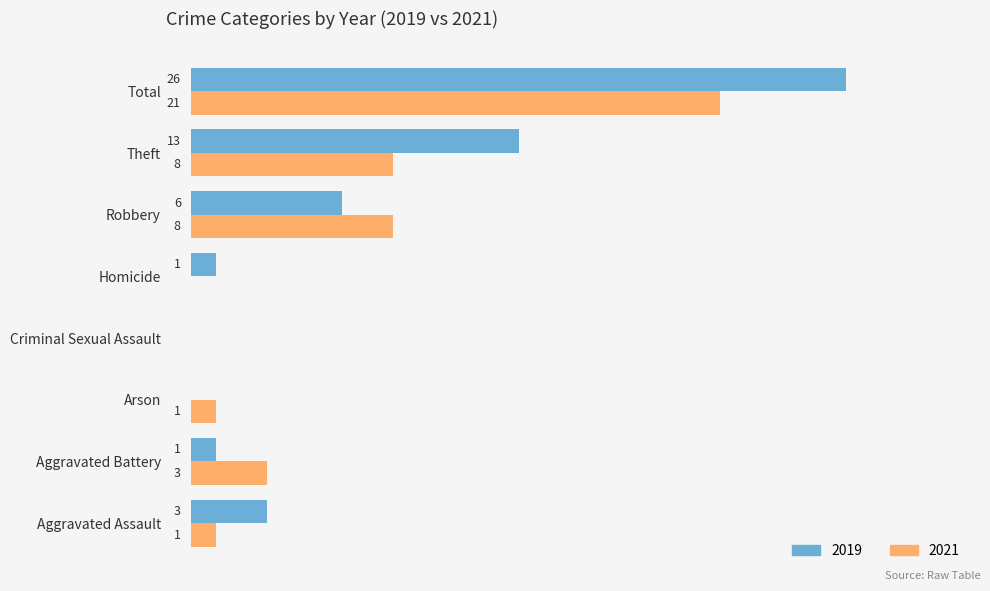

Where is 2019 nearest to the value 13?

Theft